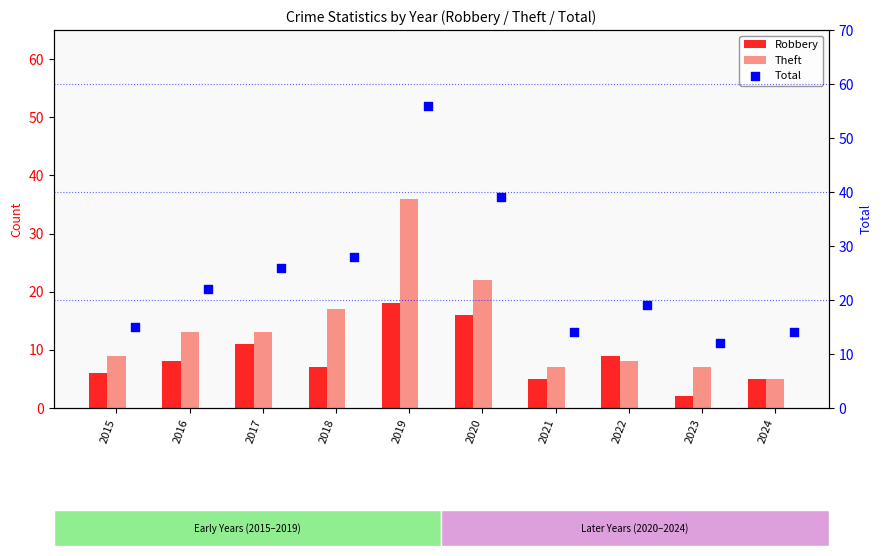

At which category is the sum across all series the highest?

2019